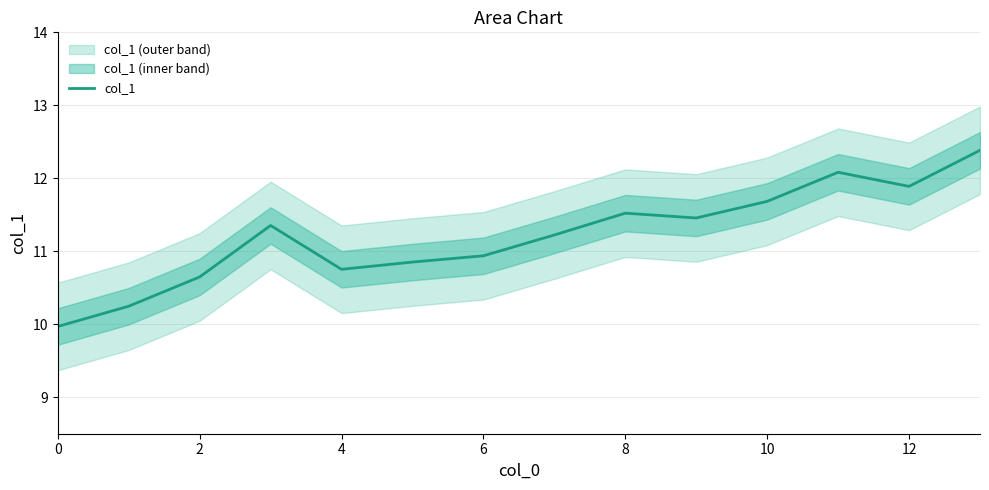

What is the highest value of the col_1 series?

12.4